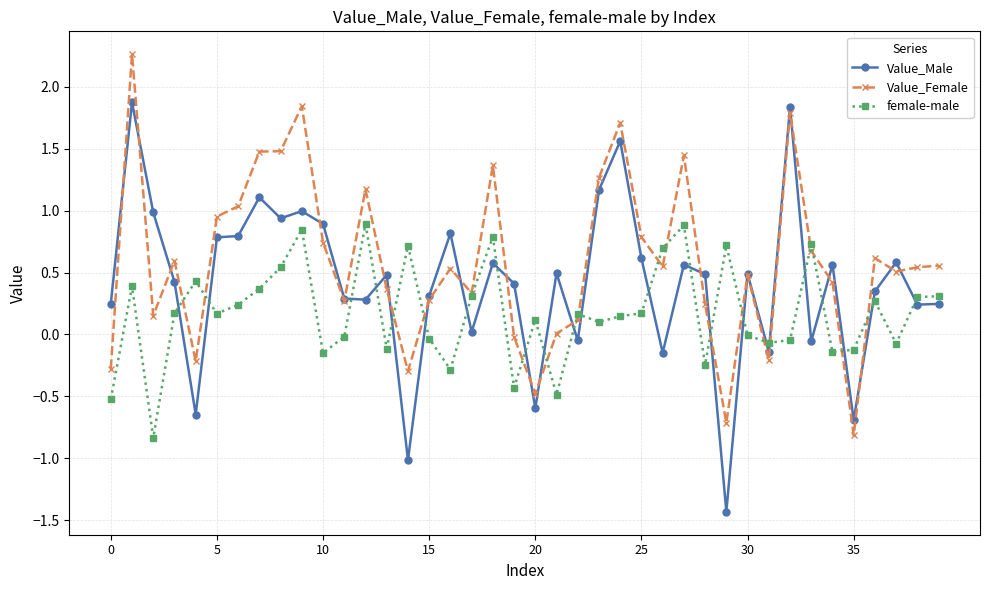

Rank the series by their average value, from highest to lowest.

Value_Female, Value_Male, female-male